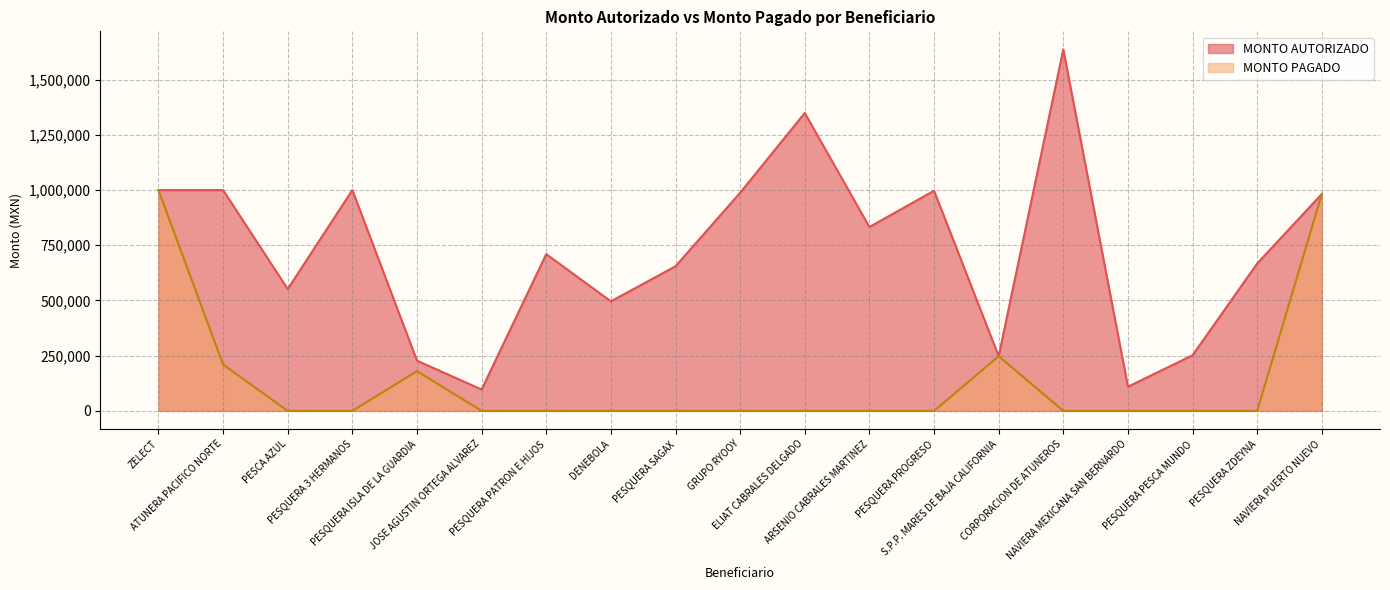

What is the greatest value displayed?

1637109.7